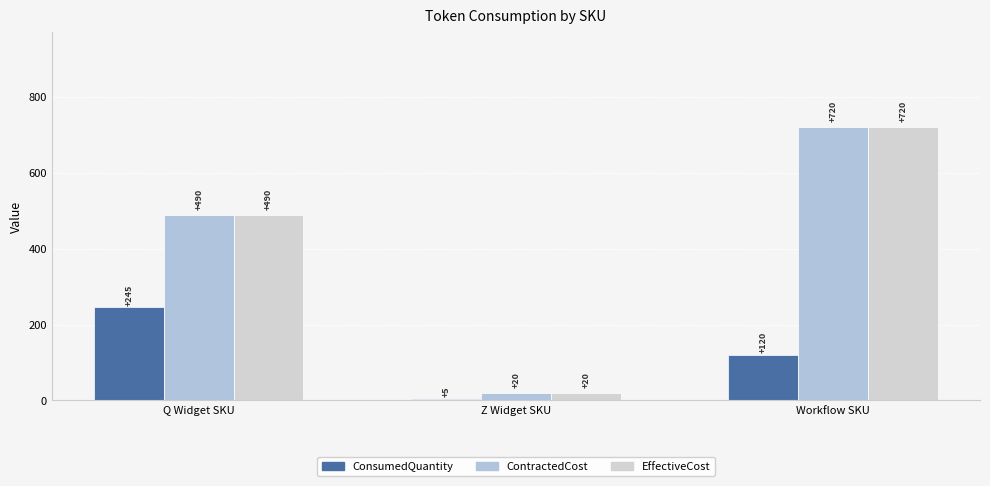

Where is EffectiveCost nearest to the value 370?

Q Widget SKU